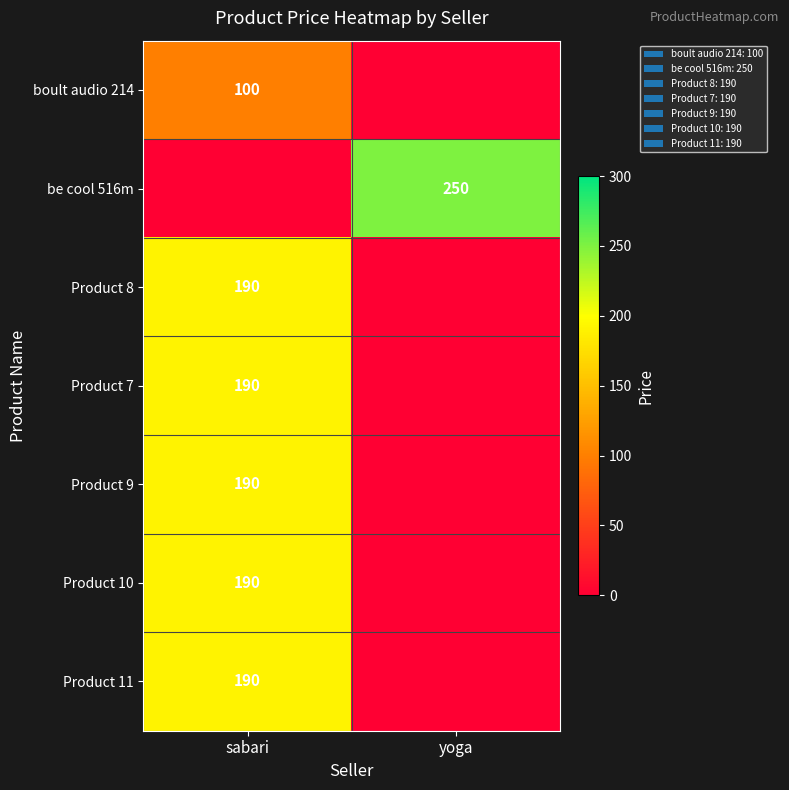

Is it true that Product 9 equals 190 at sabari?

True